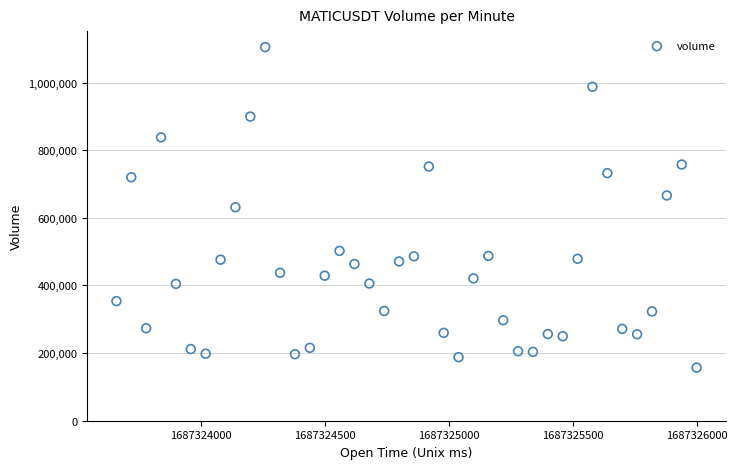

What is the range of X values (max minus min)?

2340000